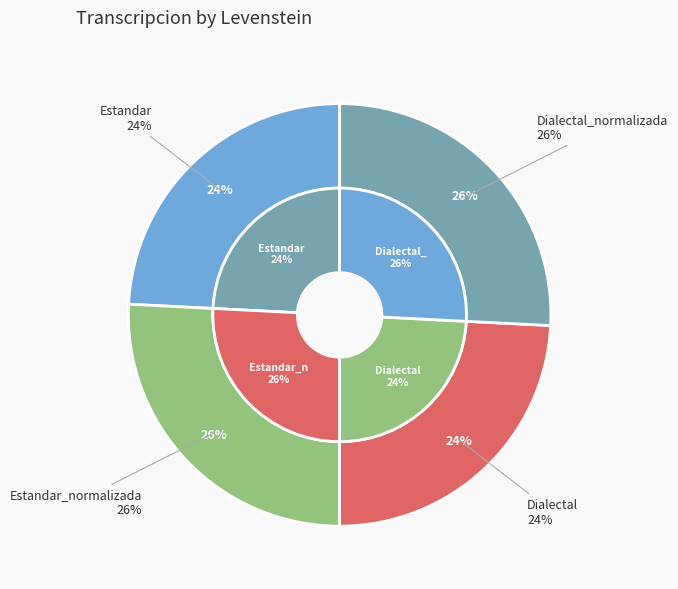

What percentage is the Estandar slice, to the nearest percent?

24%